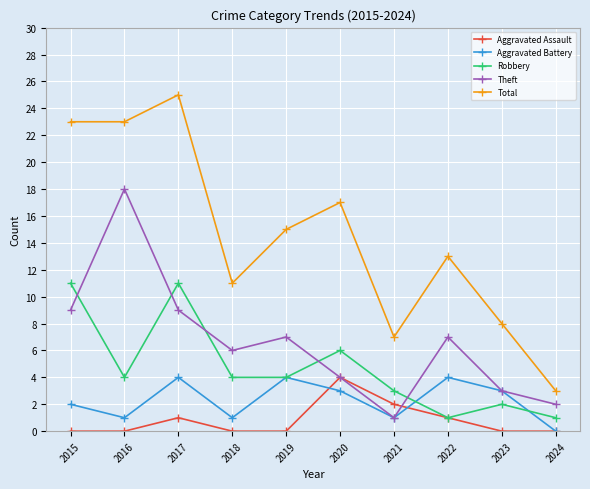

True or false: Total and Robbery cross at least once.

False